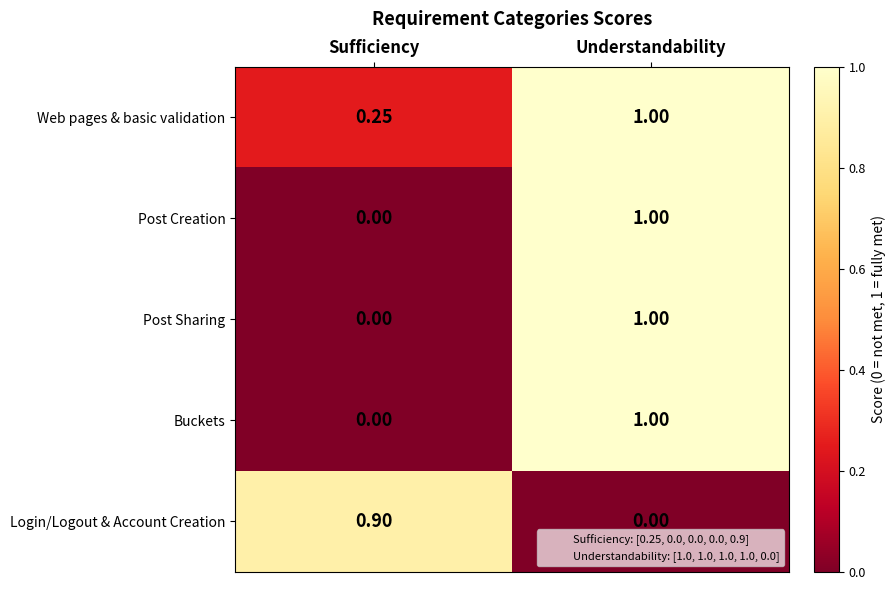

At which label is Post Sharing closest to 0?

Sufficiency